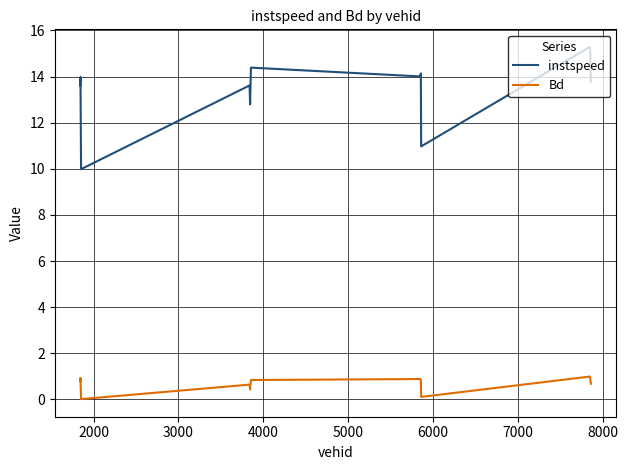

List the series in order of their overall mean, highest first.

instspeed, Bd